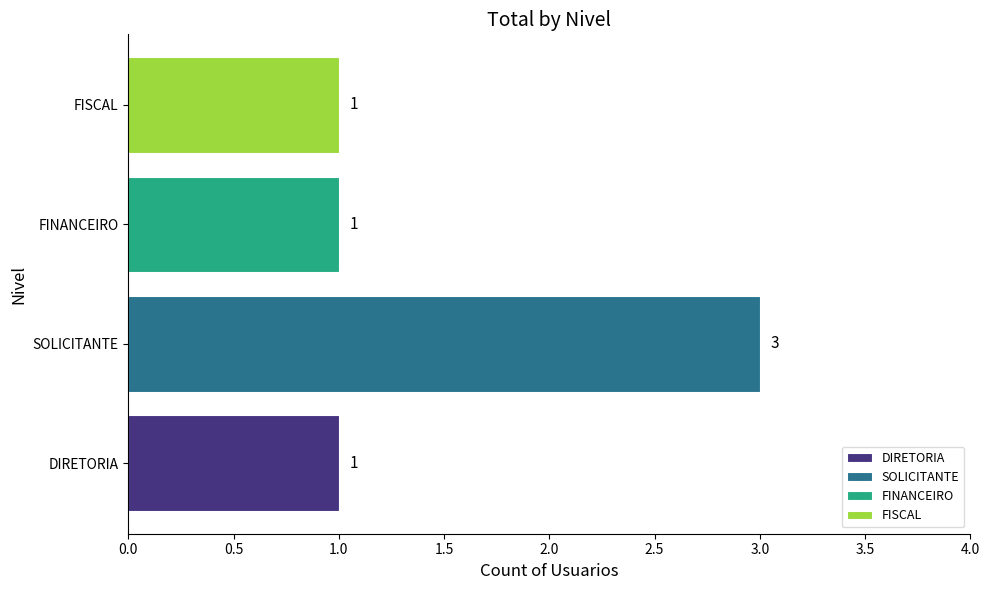

True or false: the data shows 3 at SOLICITANTE.

True